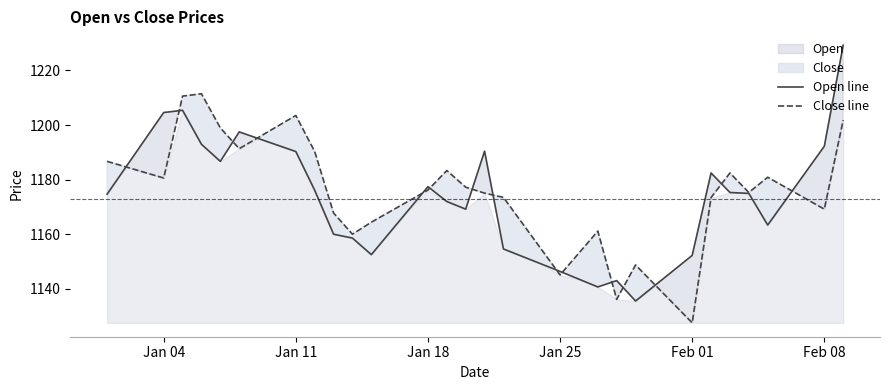

The value of Close line at Jan 18 is 334.9. True or false?

False